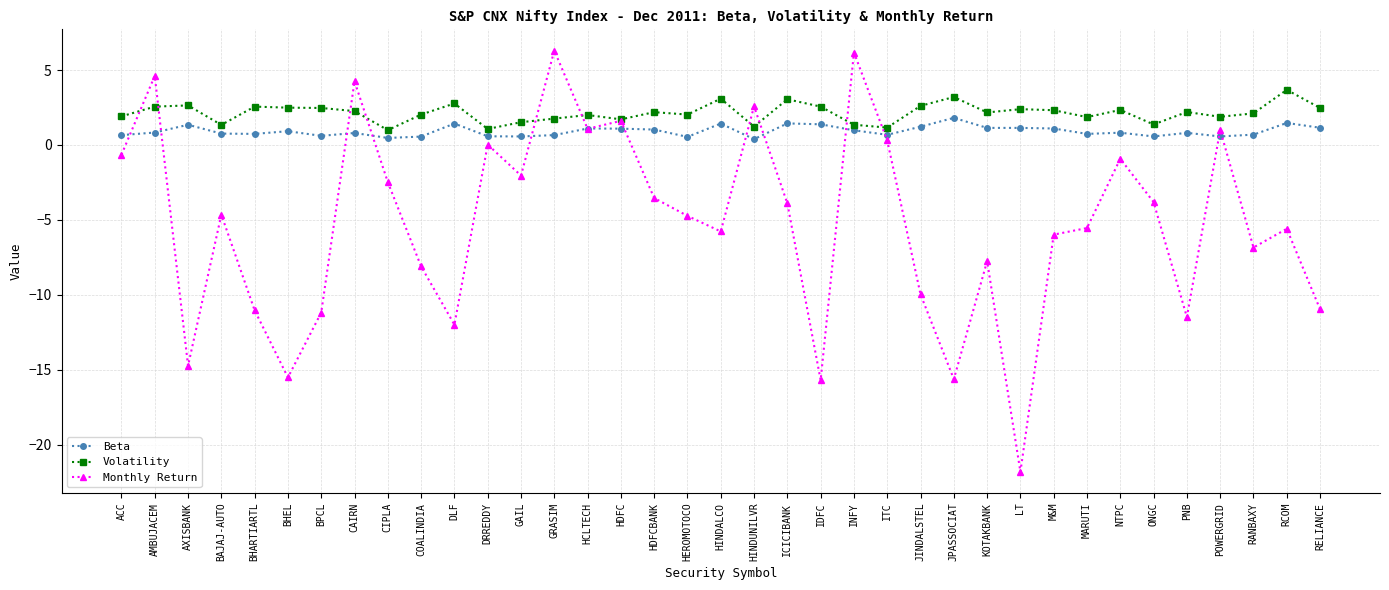

What is the value of the Beta point at the 27th from the left?

1.1